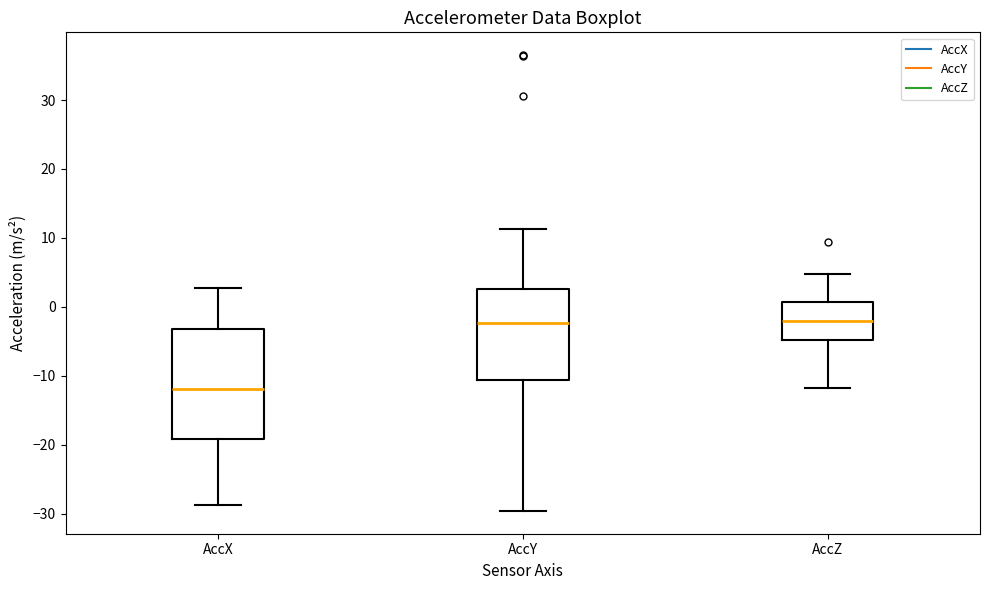

Which box has the lowest median line?

AccX